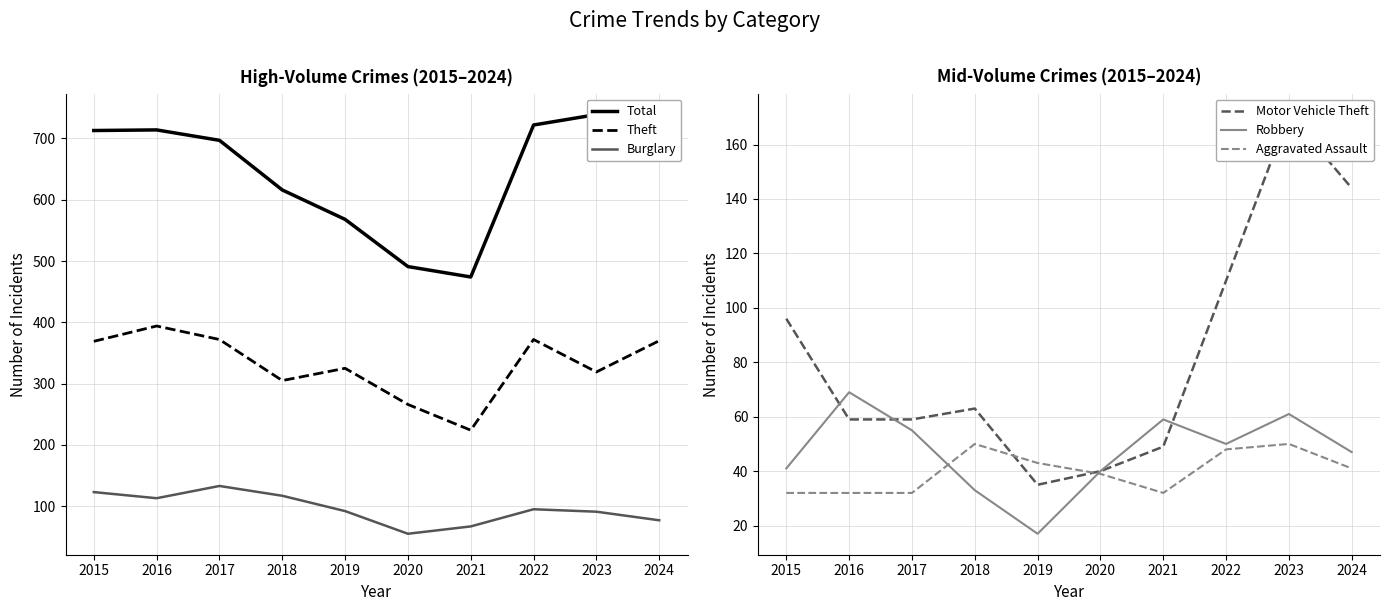

At how many categories does at least one series exceed 538?

8